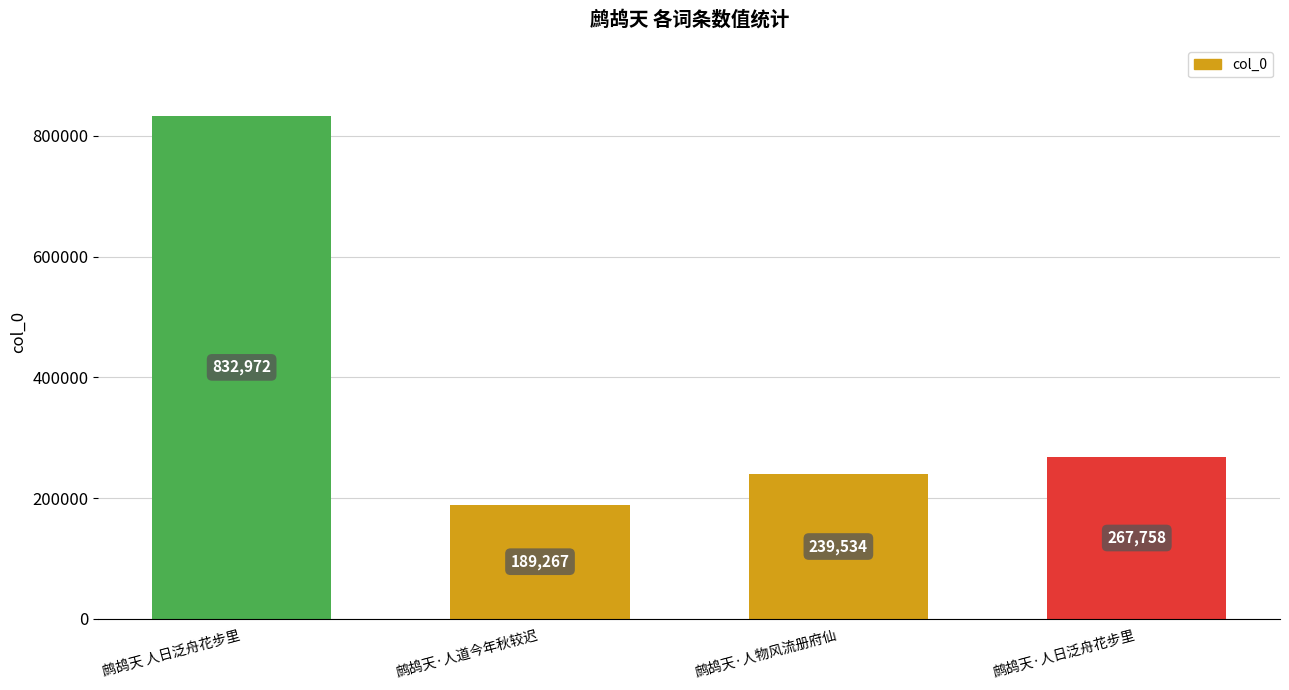

What is the change in value from 鹧鸪天 人日泛舟花步里 to 鹧鸪天·人道今年秋较迟?

-643705